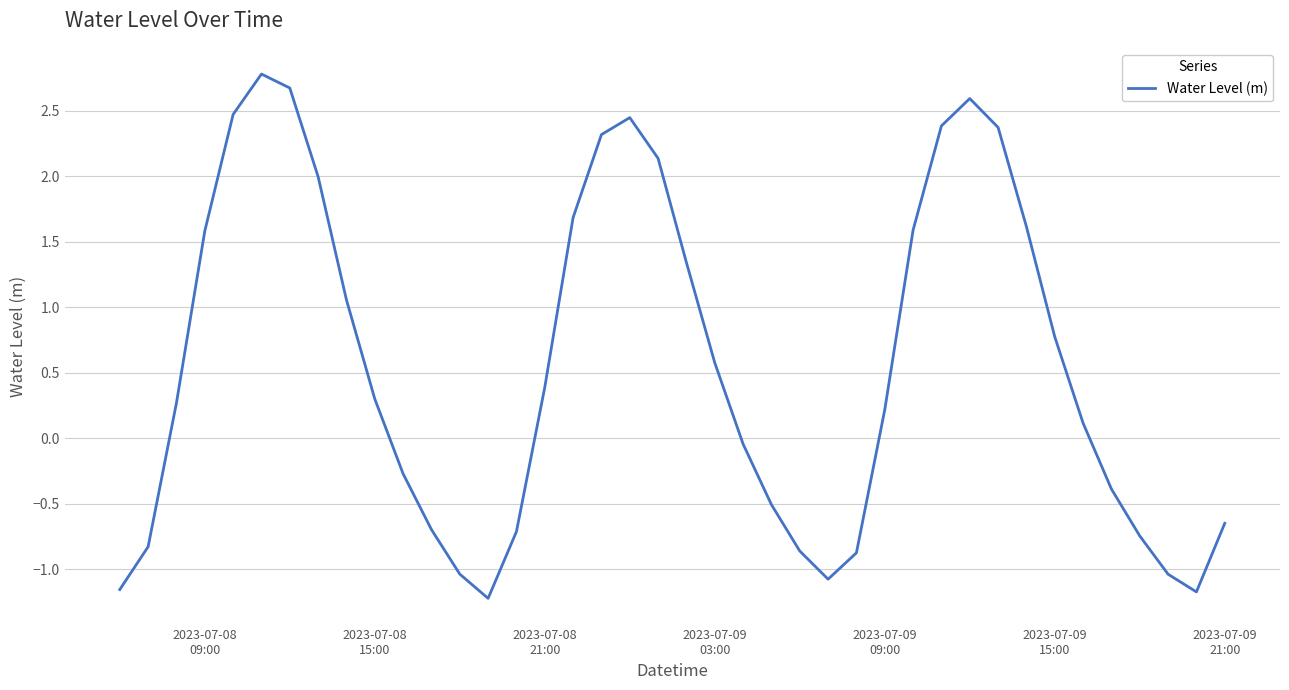

What is the maximum value shown in the chart?

2.8